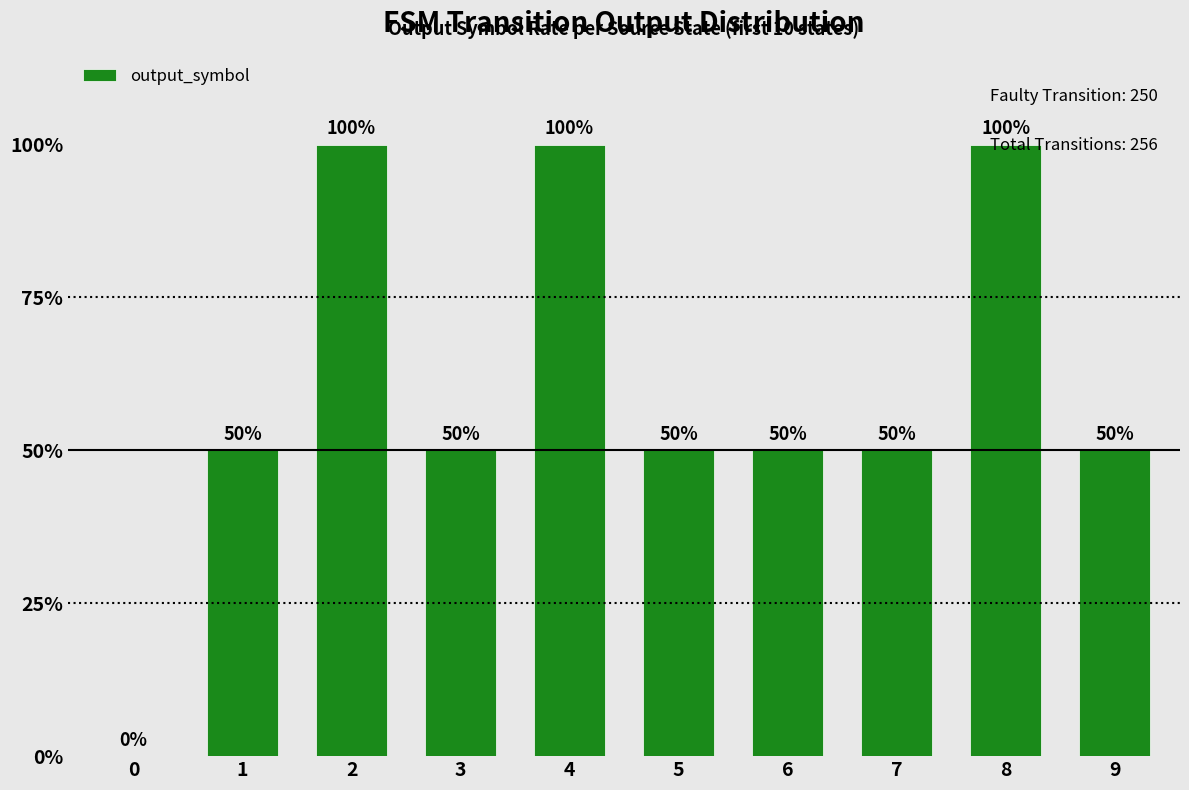

What is the maximum value shown in the chart?

100